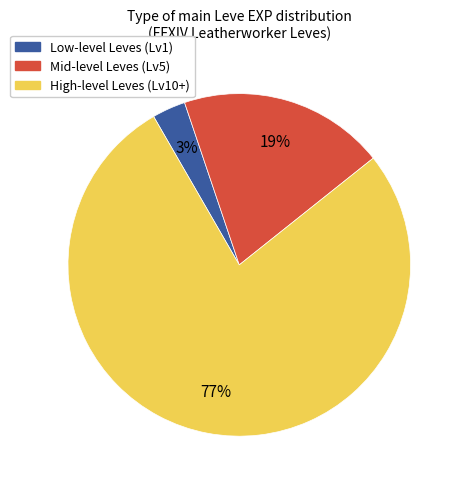

To the nearest percent, what is the average slice percentage?

33%